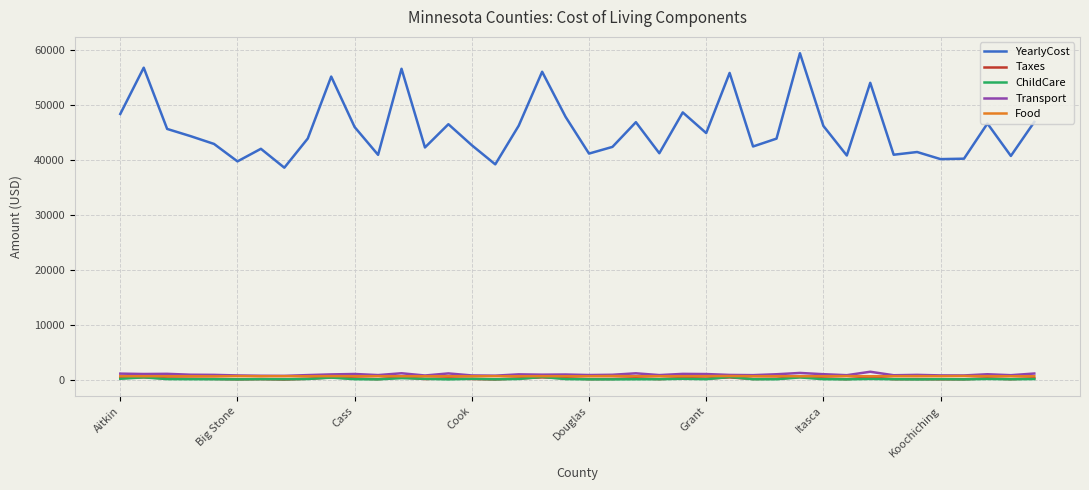

Which series has the widest spread of values?

YearlyCost